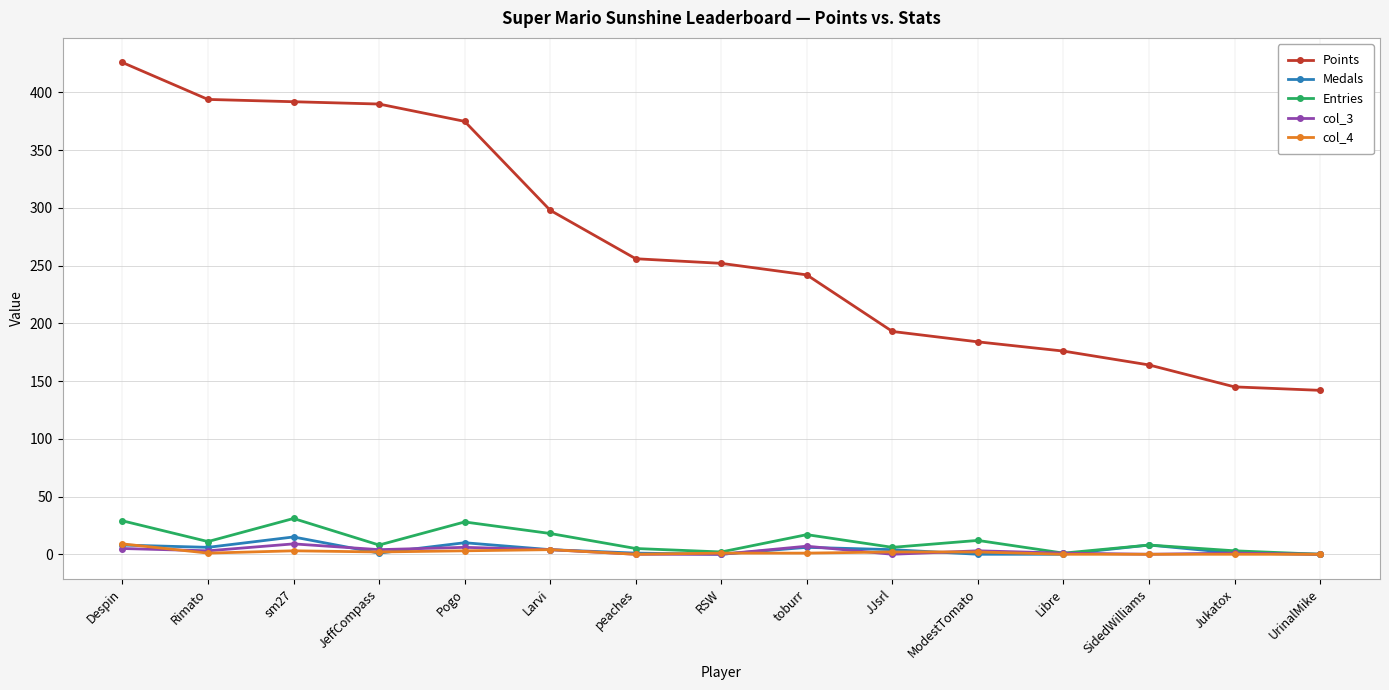

Which series has the largest total across all categories?

Points